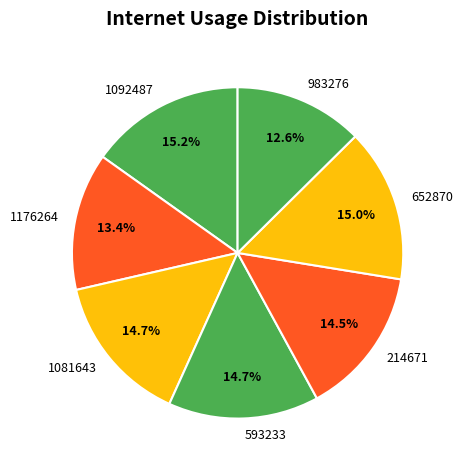

Approximately how many times larger is the value at 214671 compared to 1092487?

1.0